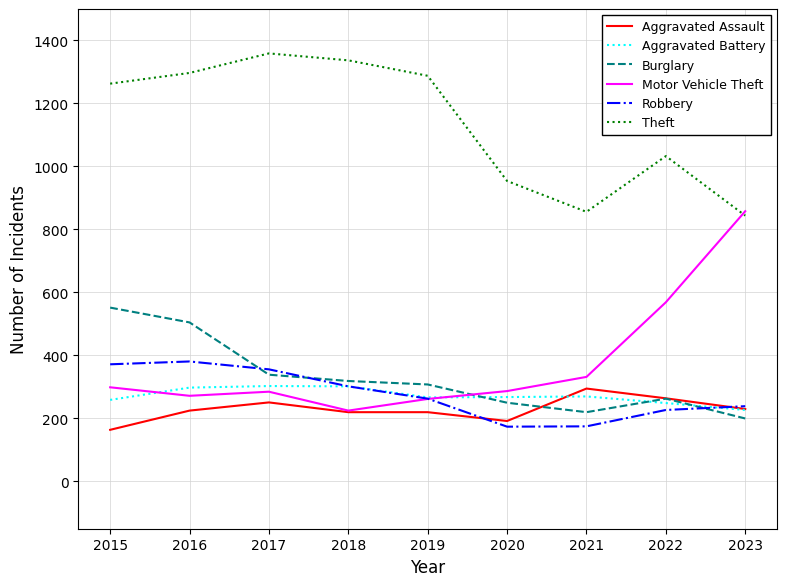

What is the difference between the highest and lowest values at 2018?

1117